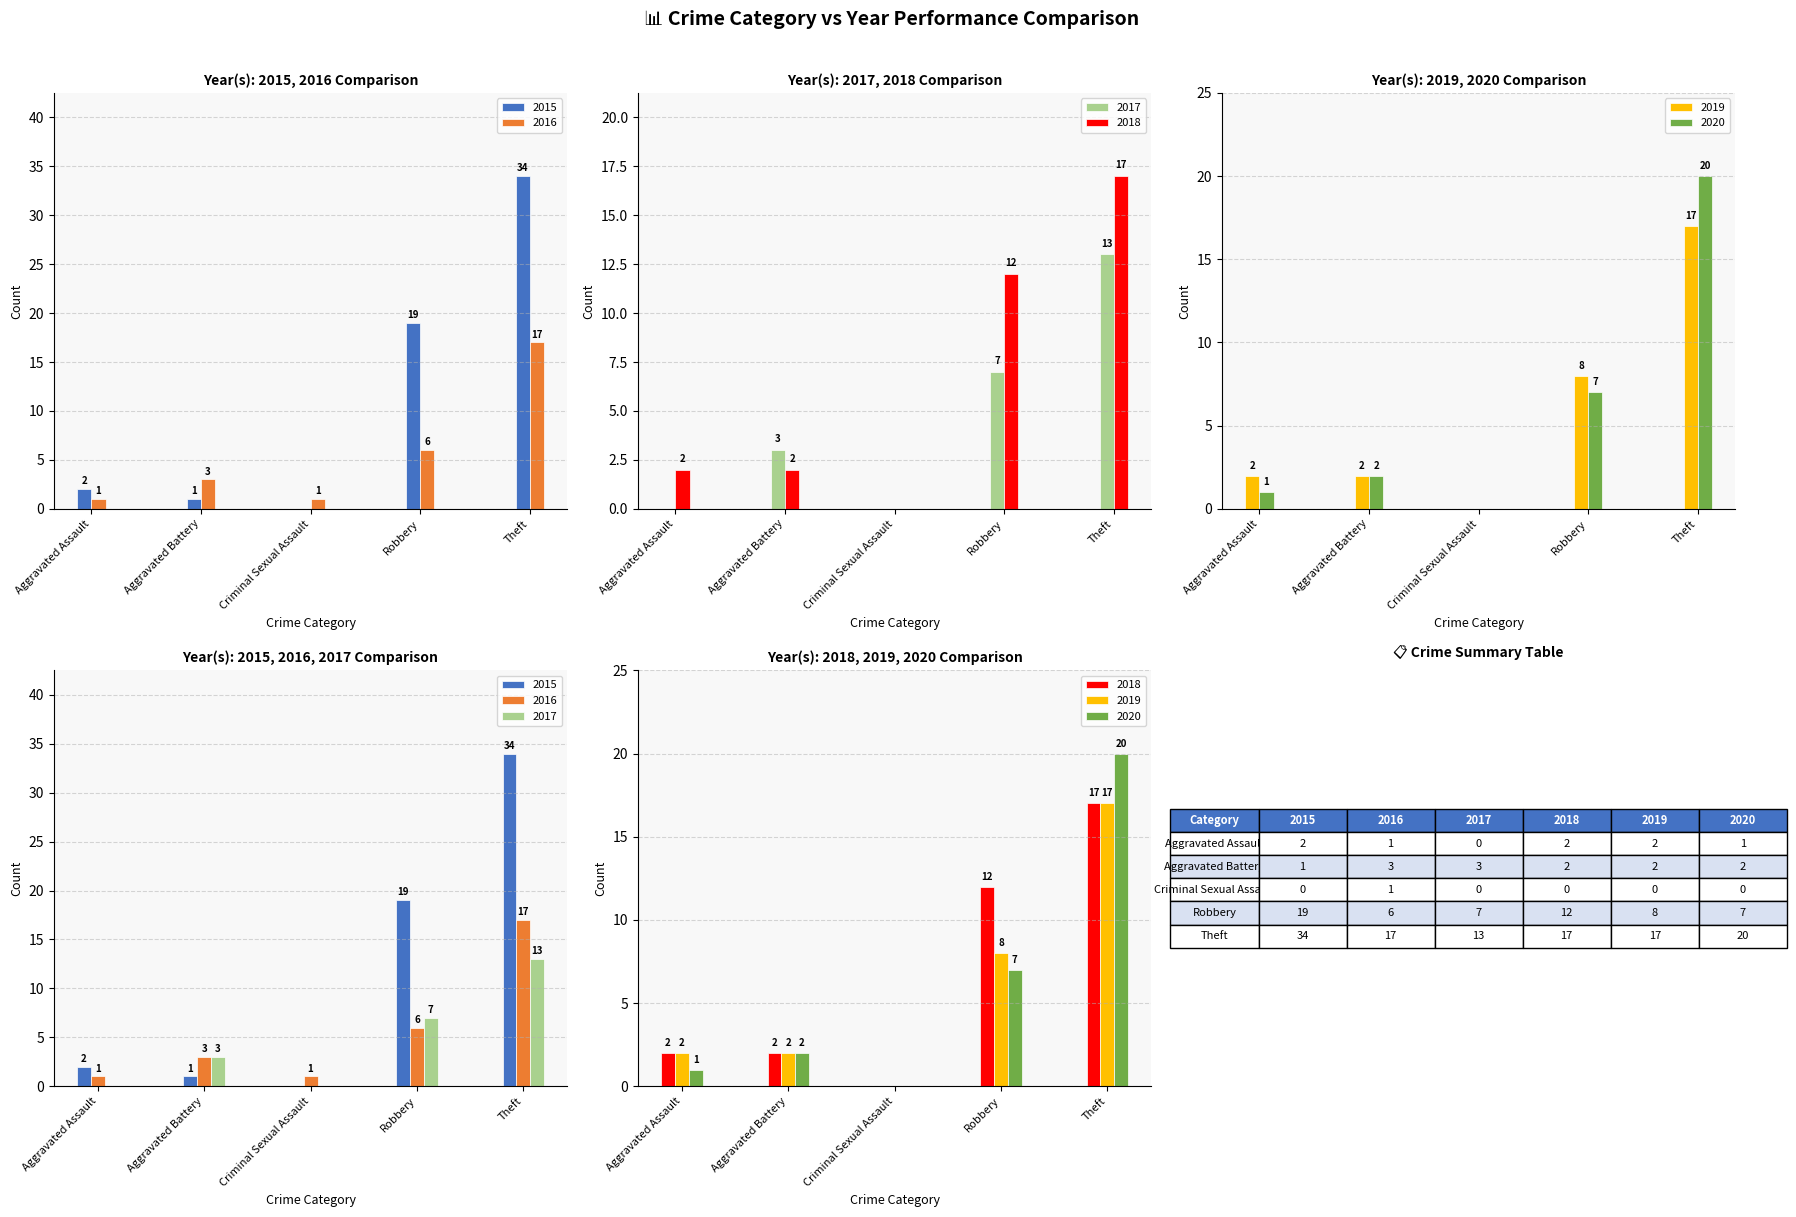

Does the chart contain stacked bars?

No